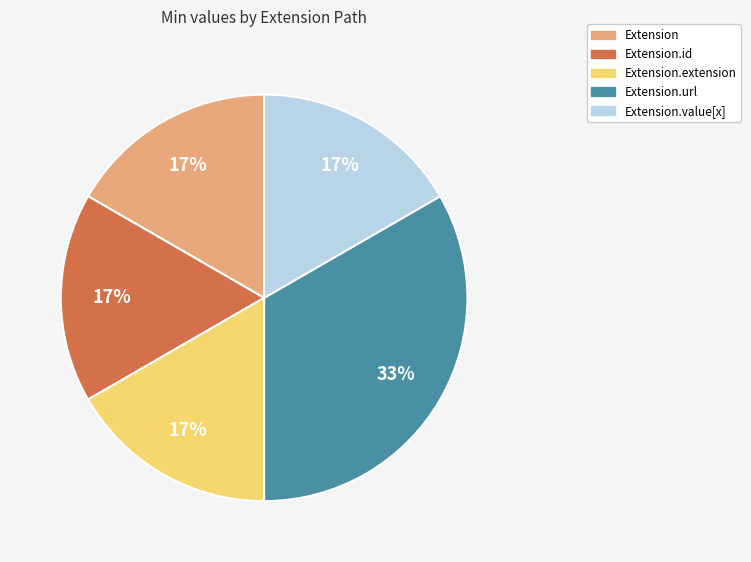

Is it true that Extension.url is 47% of the pie?

False